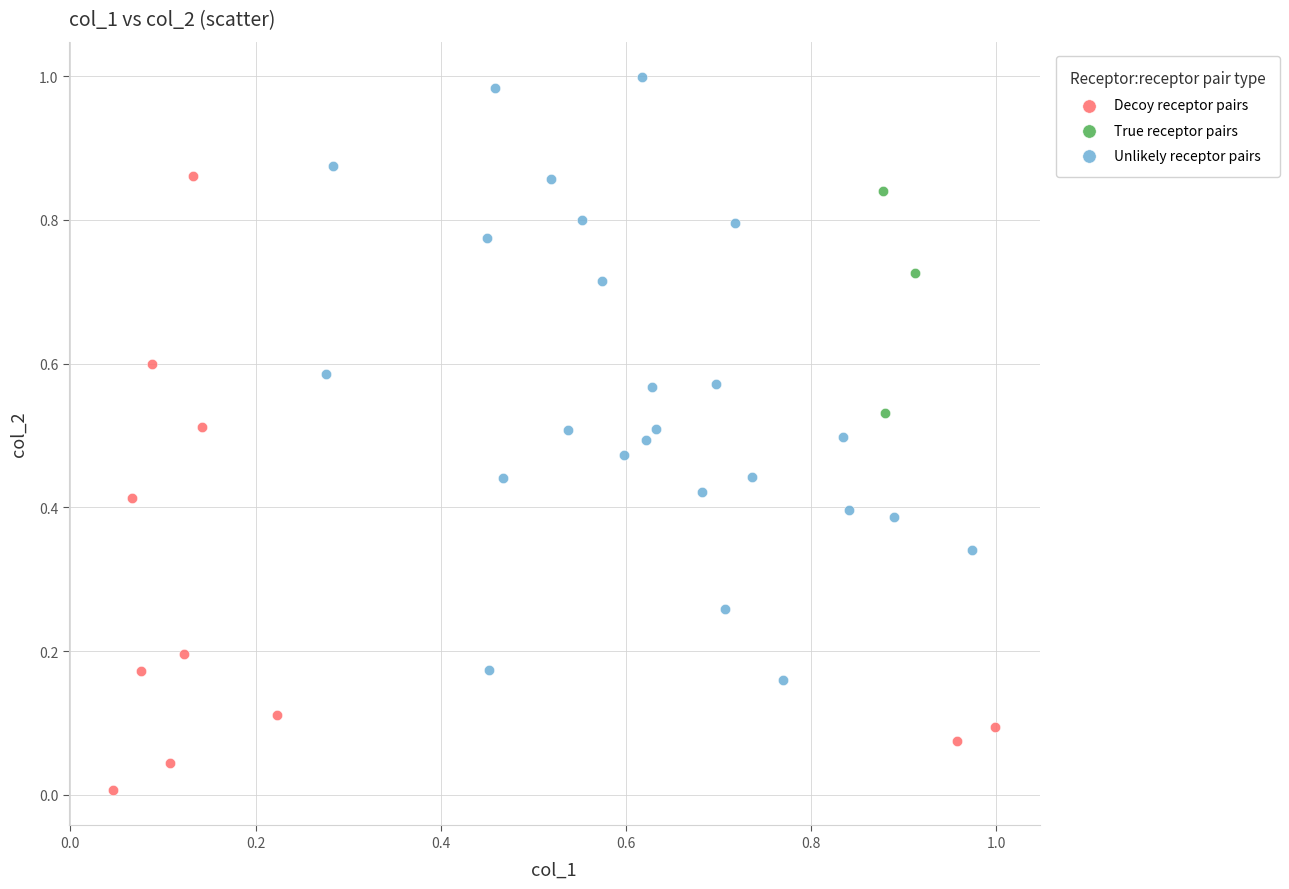

Which series reaches the minimum Y coordinate?

Decoy receptor pairs